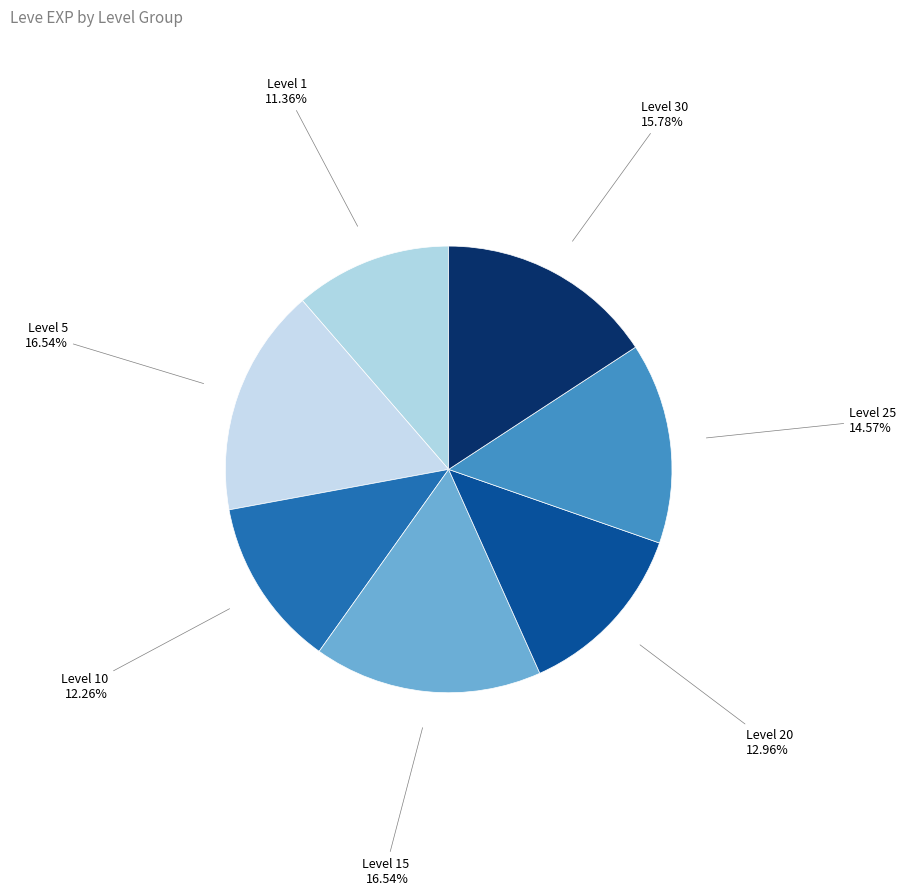

Combined, do Level 25 and Level 20 account for over 50%?

No